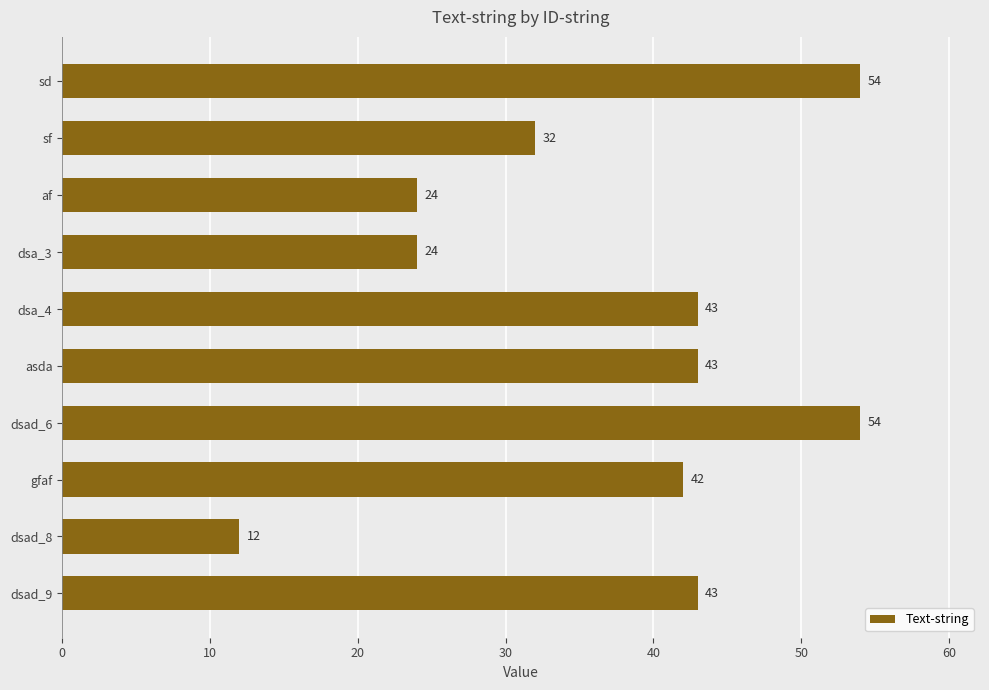

True or false: the data shows 57 at gfaf.

False